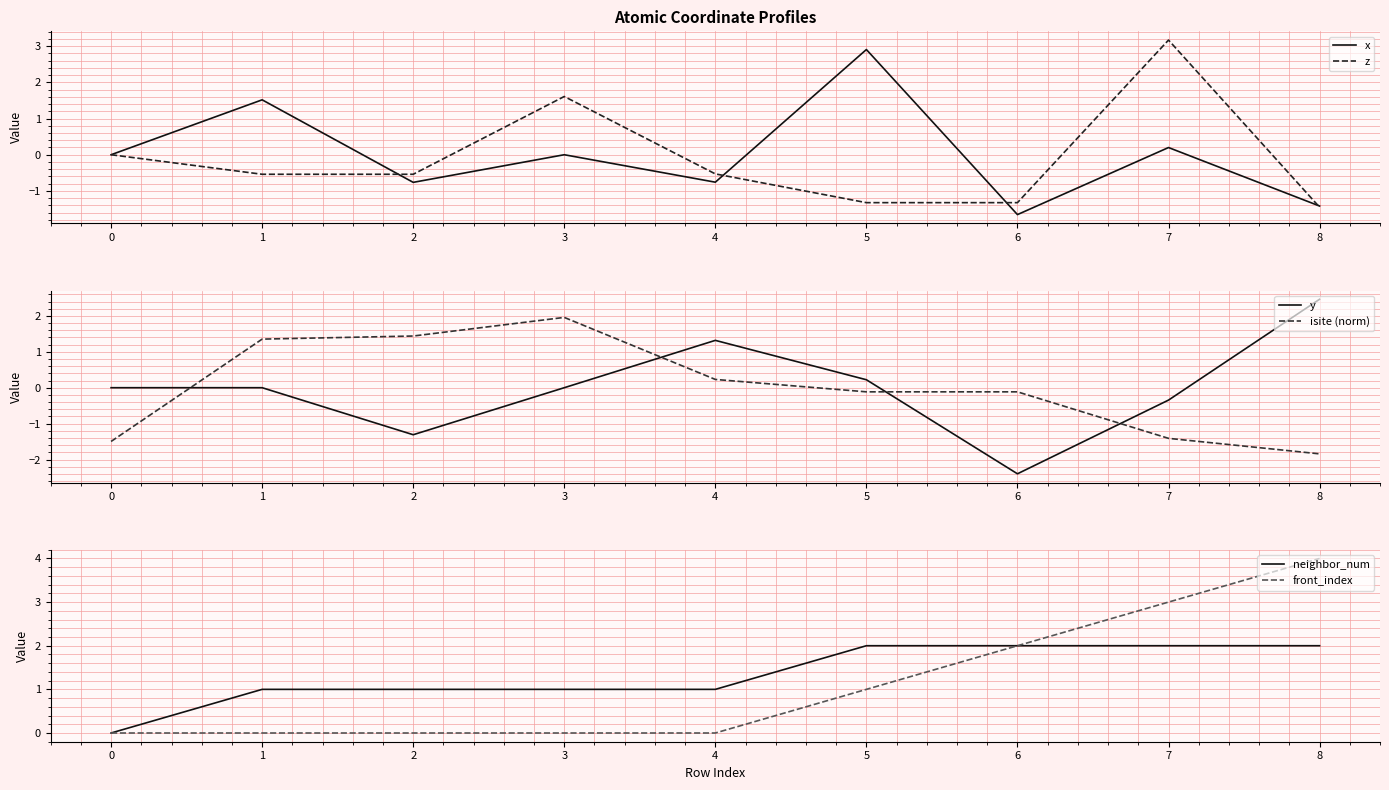

True or false: z has a value of 0.5 at 3.

False